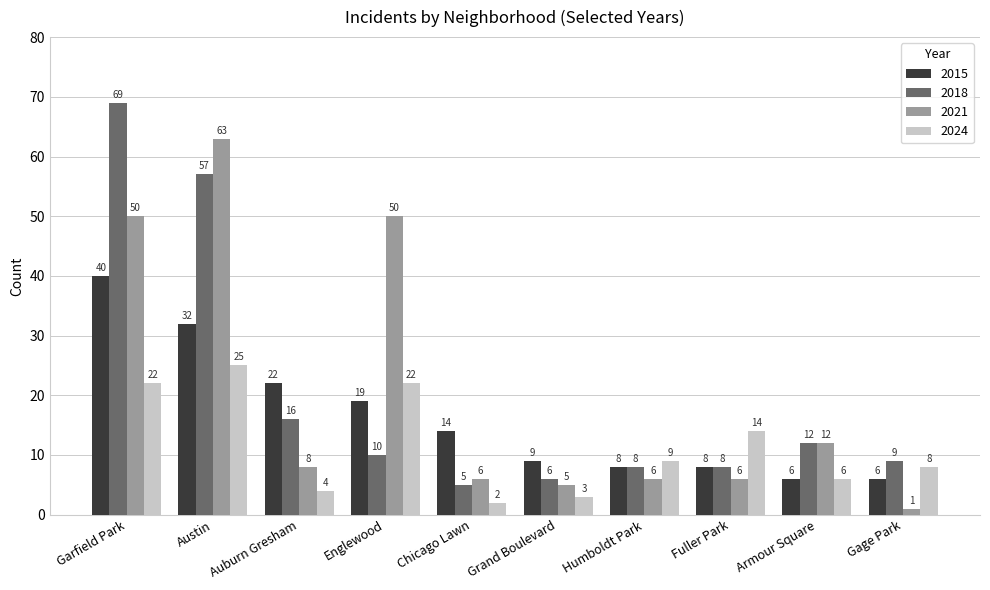

How many data points does each series have?

10